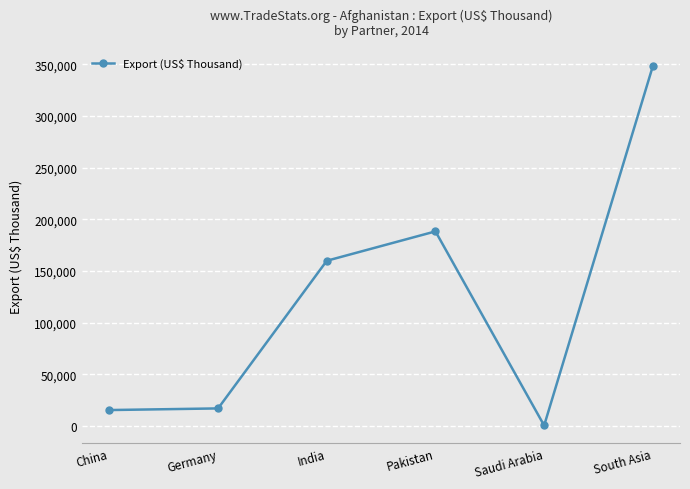

At which label does the data first exceed 159979?

India